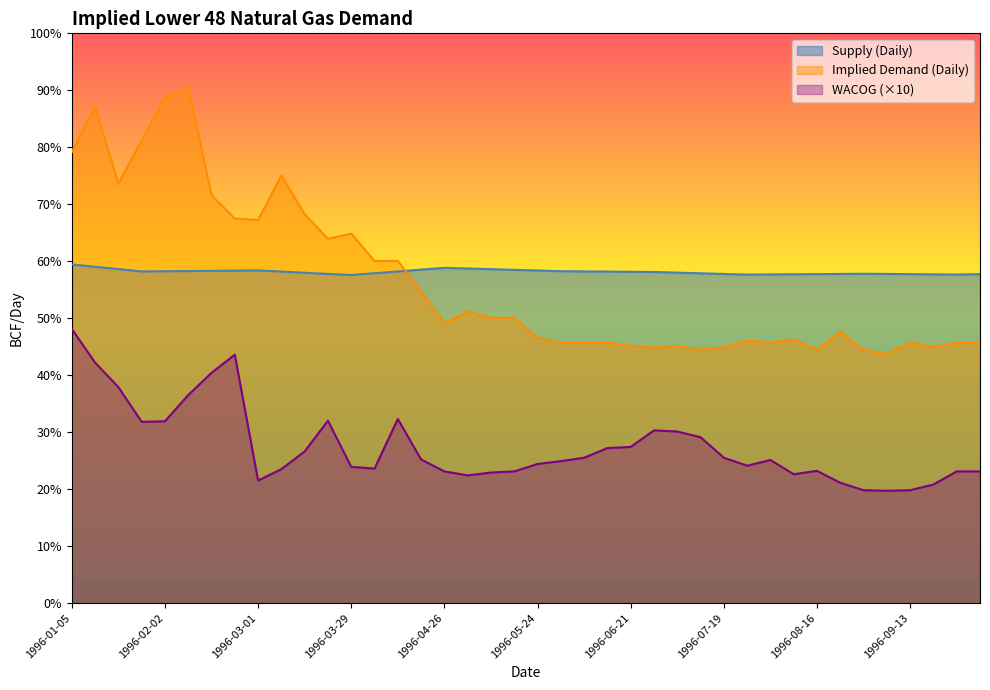

The Supply (Daily) series shows 58.2 at 1996-05-31. True or false?

True